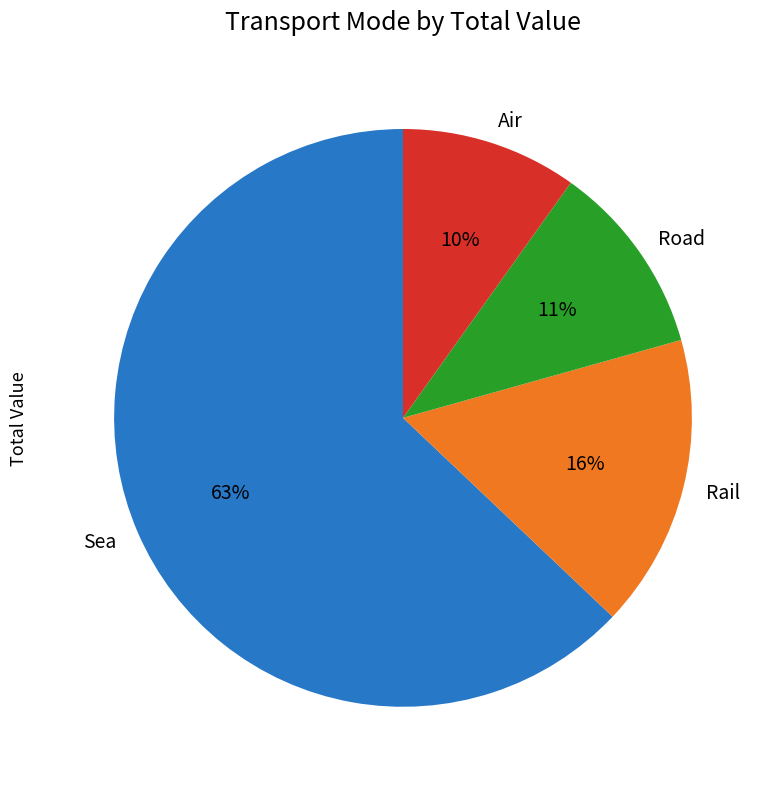

Is there a majority slice in this chart?

Yes